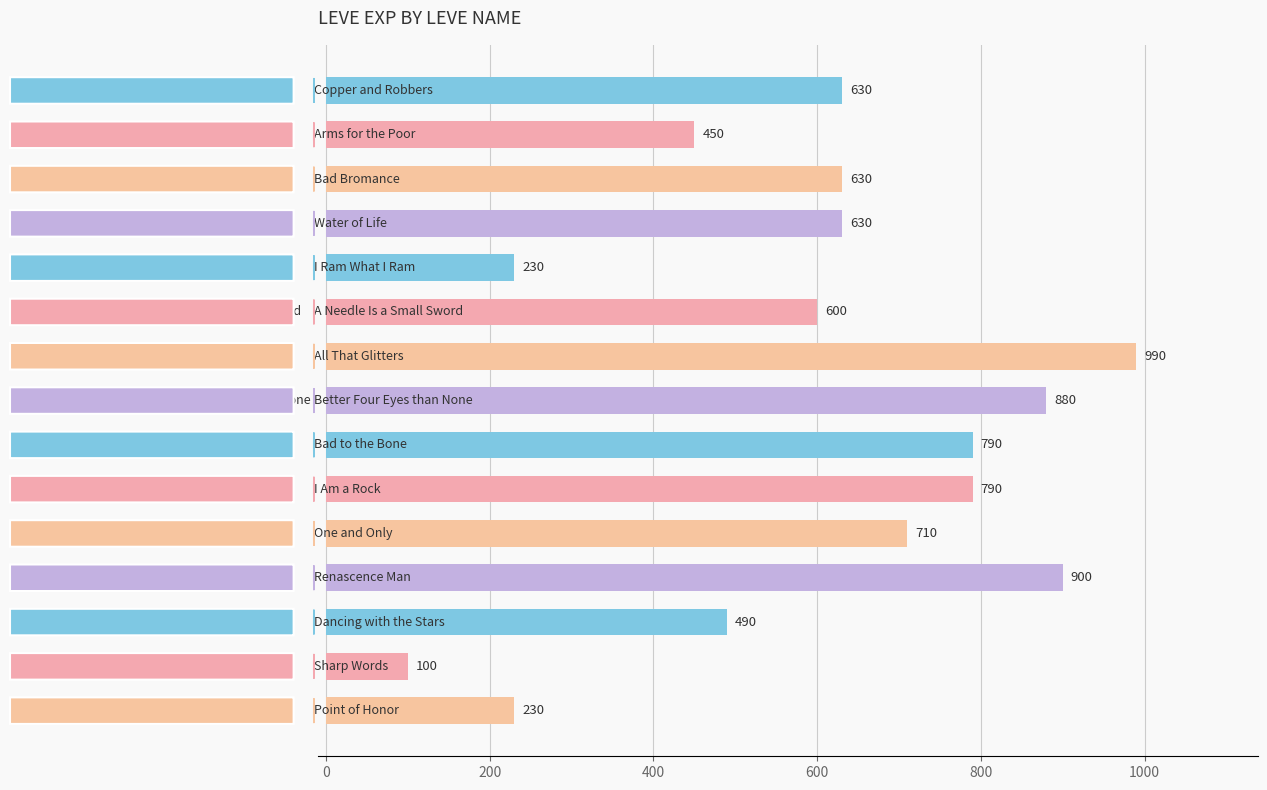

What is the value of the 9th bar from the top?

790